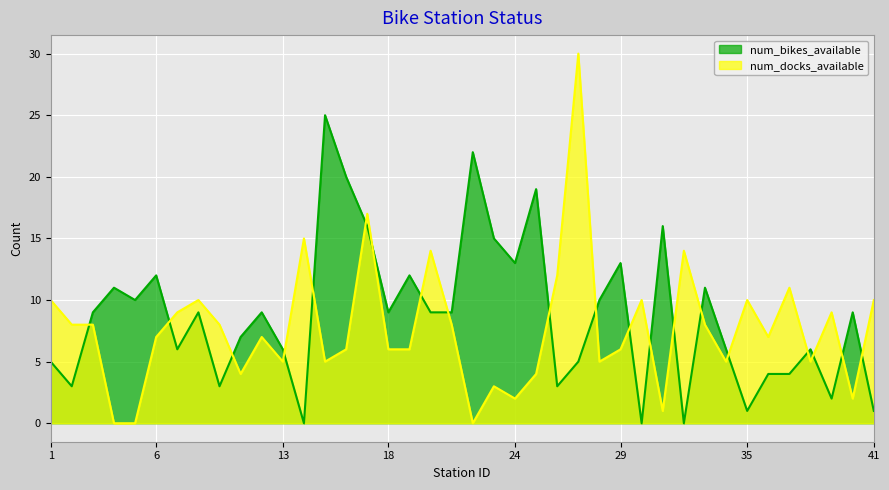

Where is num_bikes_available nearest to the value 12?

6